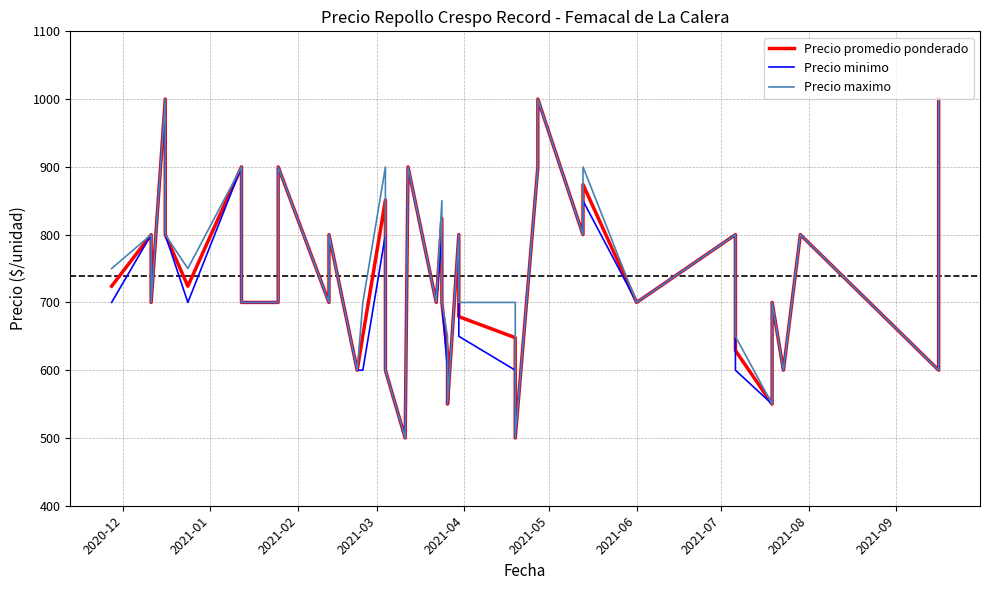

What are all the series names shown in the legend?

Precio promedio ponderado, Precio minimo, Precio maximo